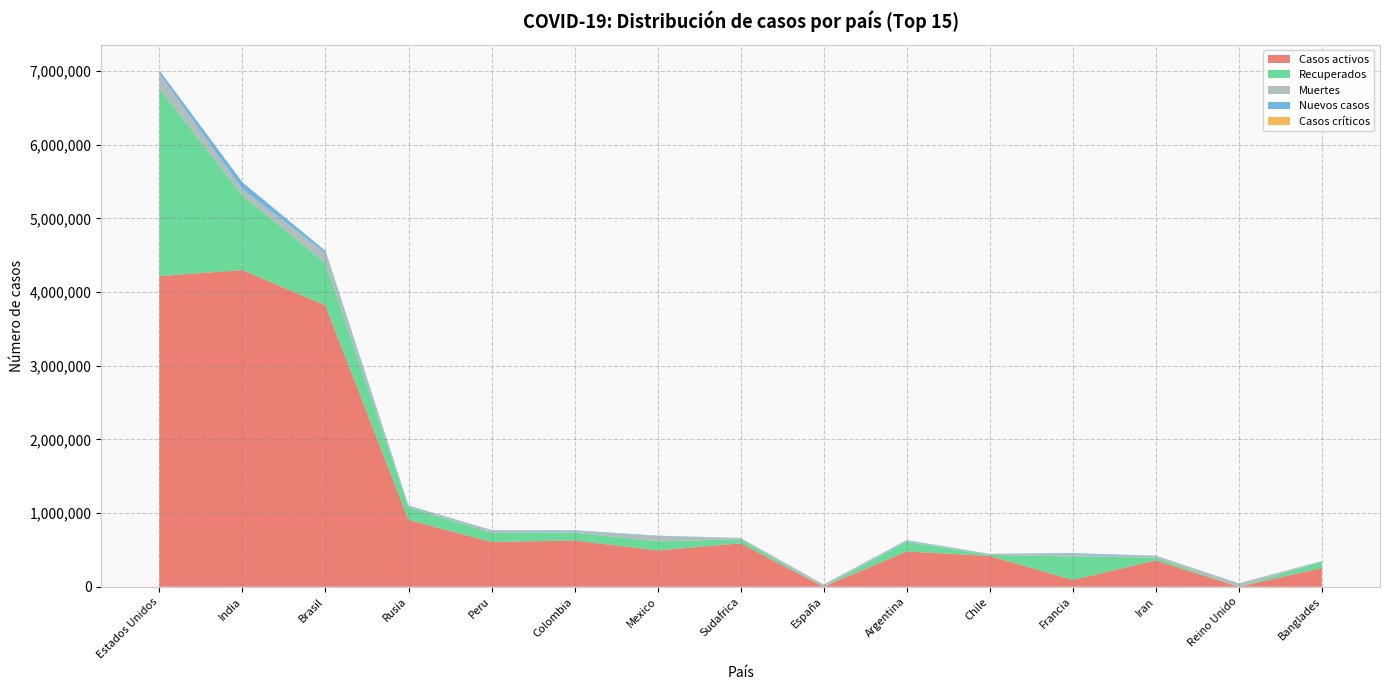

Reading left to right, transcribe all the data shown in this chart.

Casos activos: 4217939	4299724	3820095	906462	607837	627685	492192	589434	0	478077	418101	91574	357632	0	254386
Recuperados: 2545437	1011732	571687	171450	123659	106674	123959	54282	0	132058	14319	319346	37293	0	88073
Muertes: 203824	86774	136565	19339	31369	24039	72803	15940	30495	12799	12254	31274	24118	41759	4913
Nuevos casos: 42330	92755	30913	6065	6453	7927	4841	2029	0	9276	1847	13498	2845	4422	1567
Casos críticos: 0	0	0	0	0	0	0	0	0	0	0	0	0	0	0